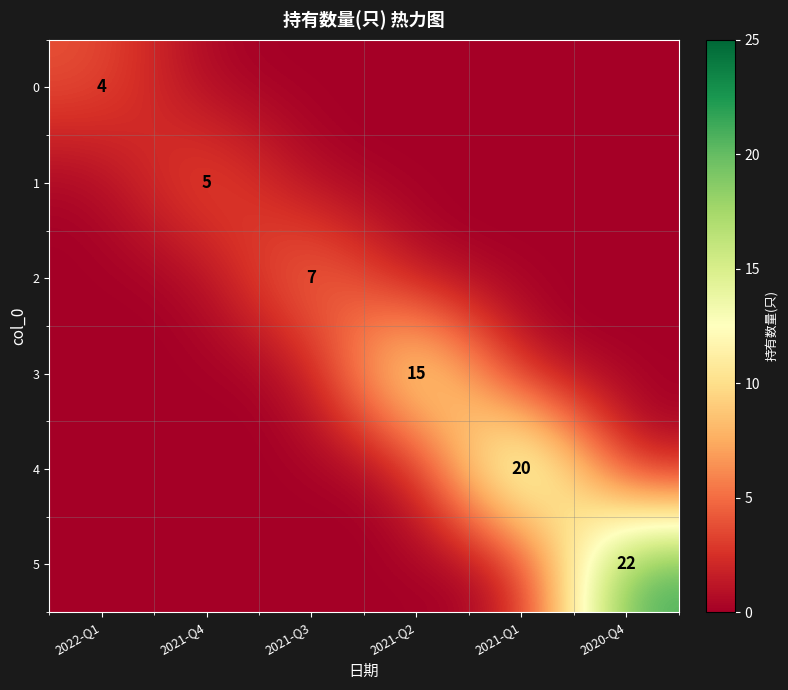

At 2021-Q3, list the series in order from largest to smallest.

2, 0, 1, 3, 4, 5